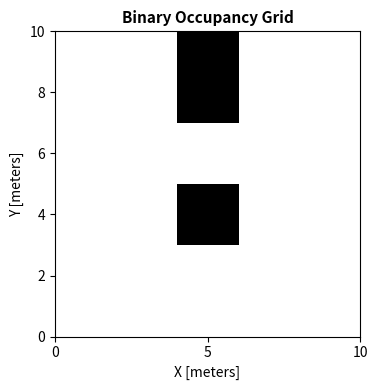

How many distinct data groups are displayed?

10